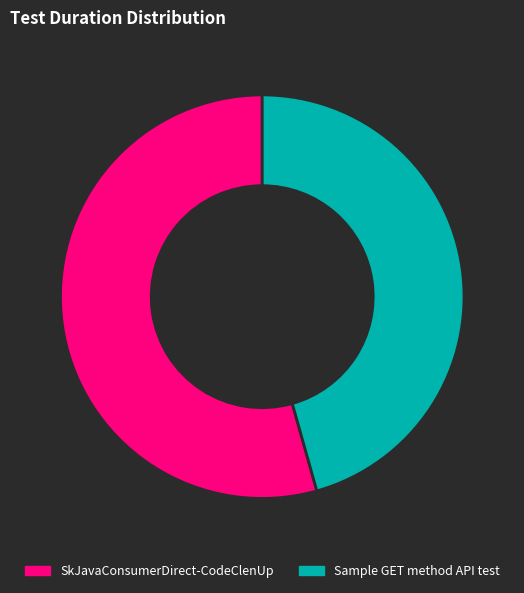

Combined, do SkJavaConsumerDirect-CodeClenUp and Sample GET method API test account for over 50%?

Yes